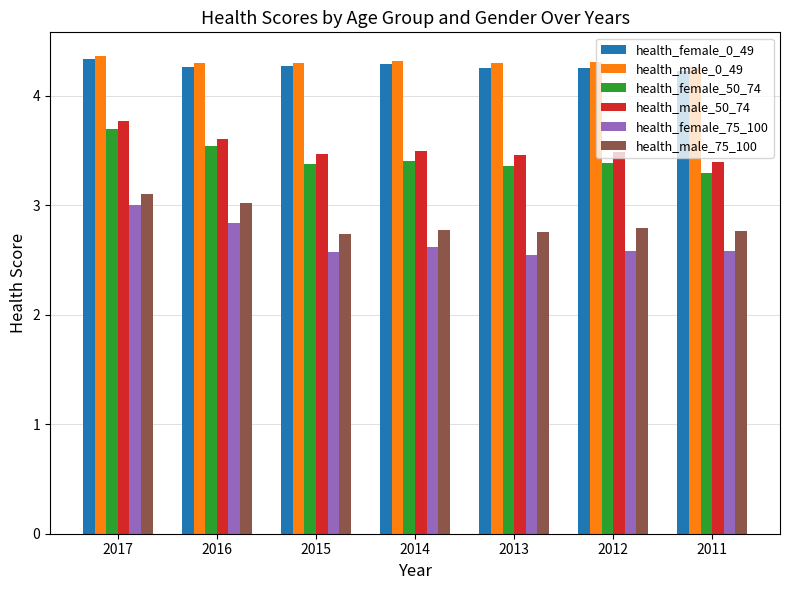

The health_female_50_74 series shows 3.4 at 2015. True or false?

True